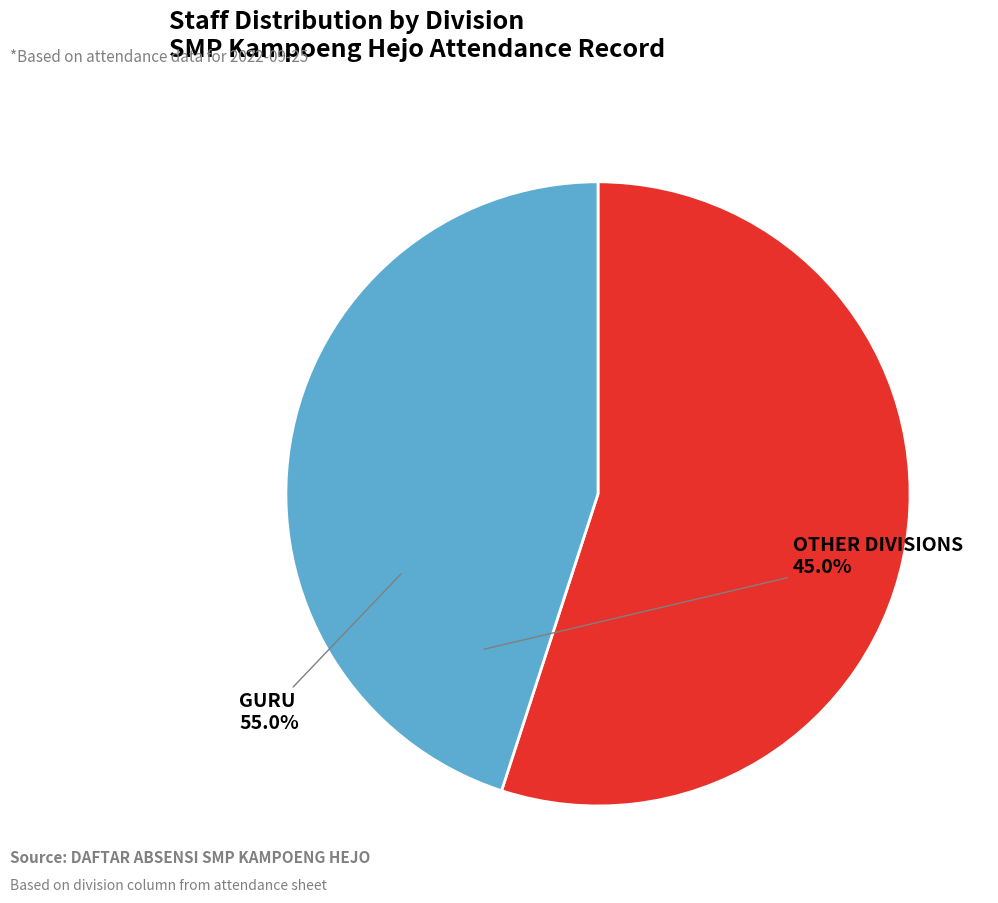

Is there a majority slice in this chart?

Yes